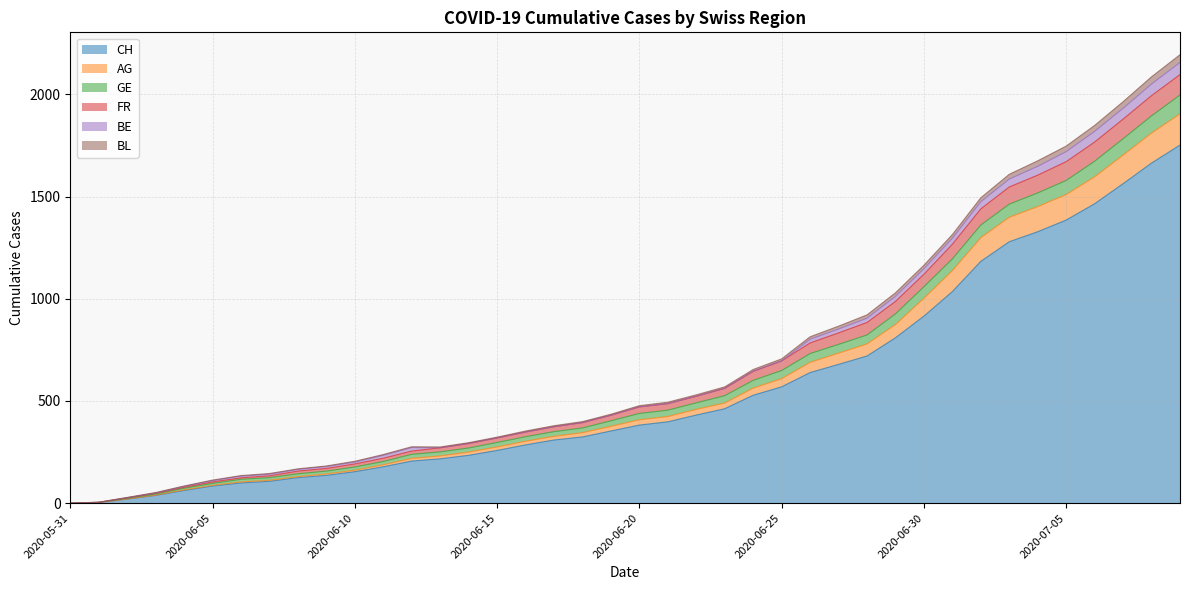

True or false: FR has a value of 846 at 2020-06-22.

False